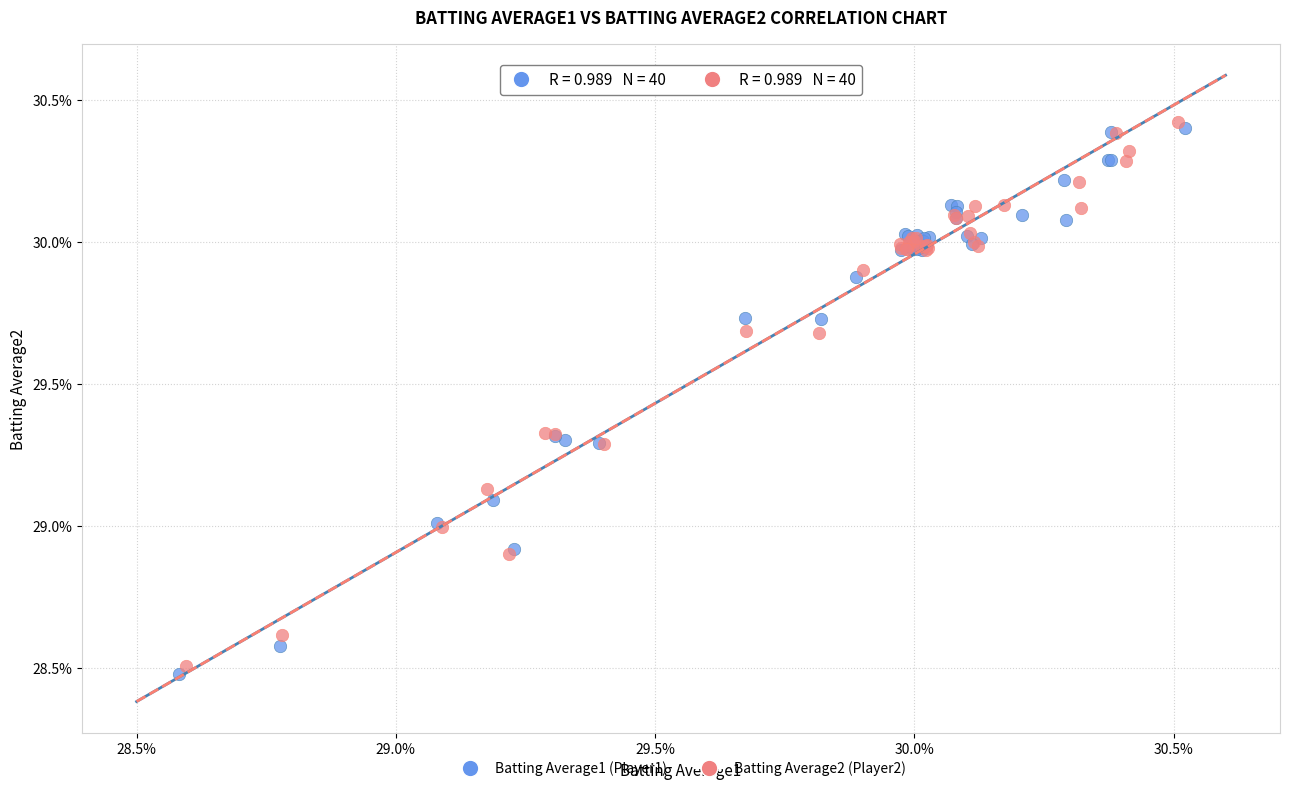

Which series reaches the maximum Y coordinate?

Batting Average2 (Player2)